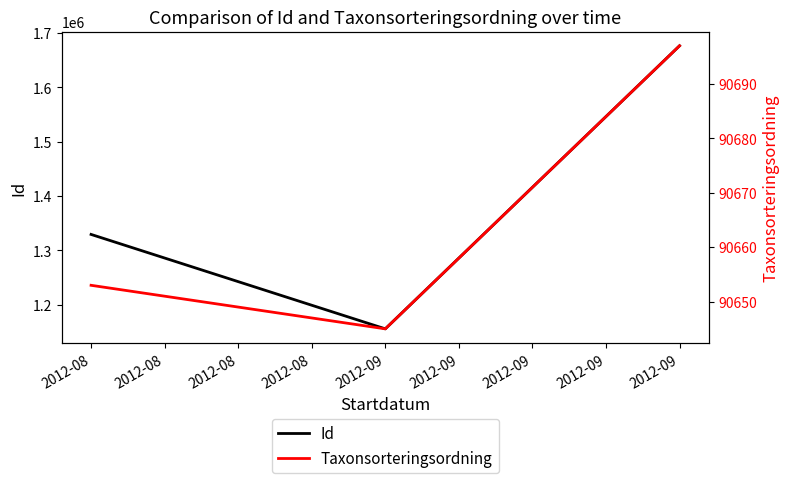

How many values in the Id series are below 1329399?

1